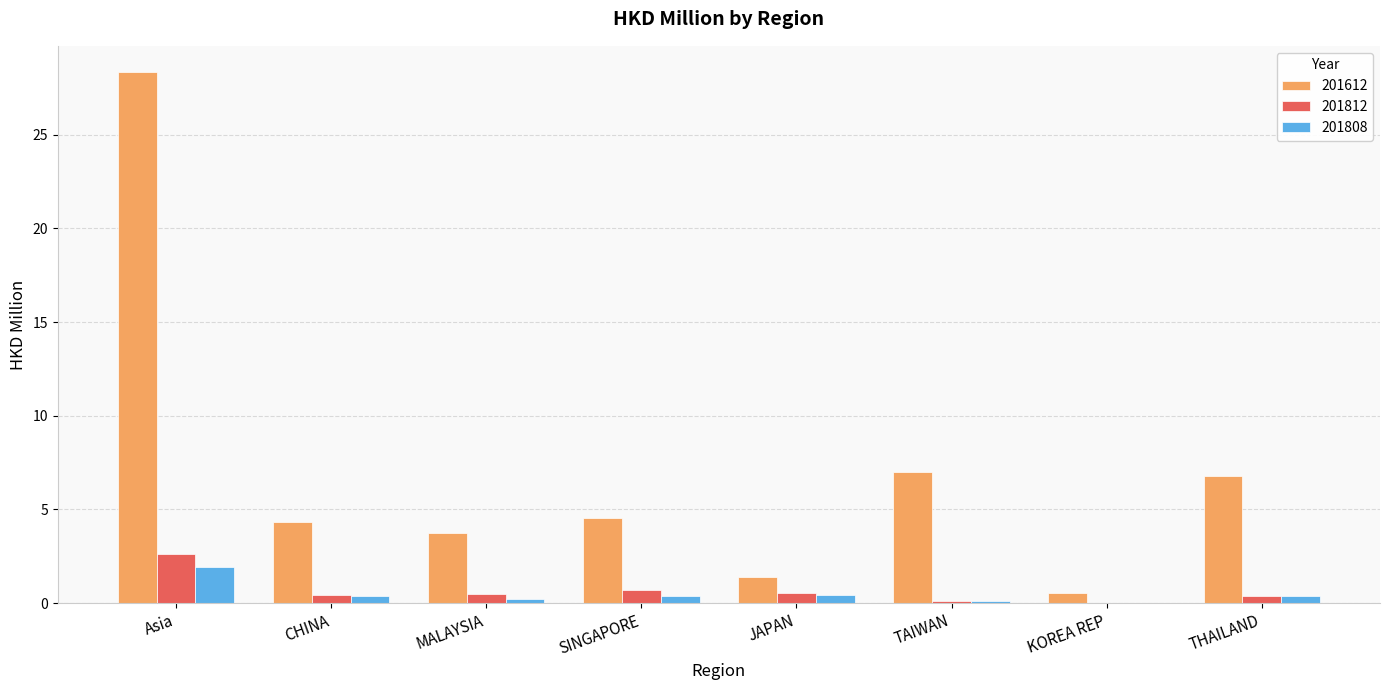

True or false: 201808 has a value of 1.9 at Asia.

True